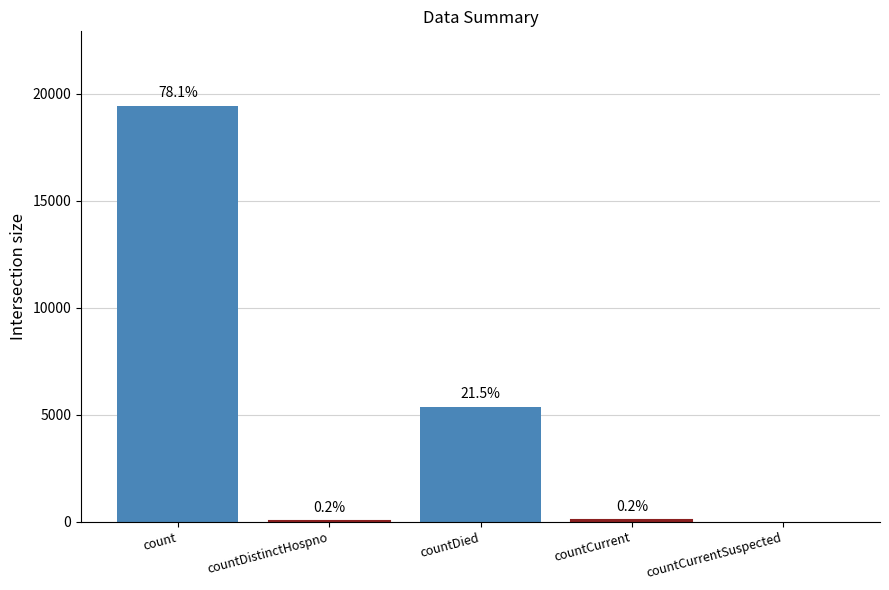

What is the label of the 1st bar from the left?

count